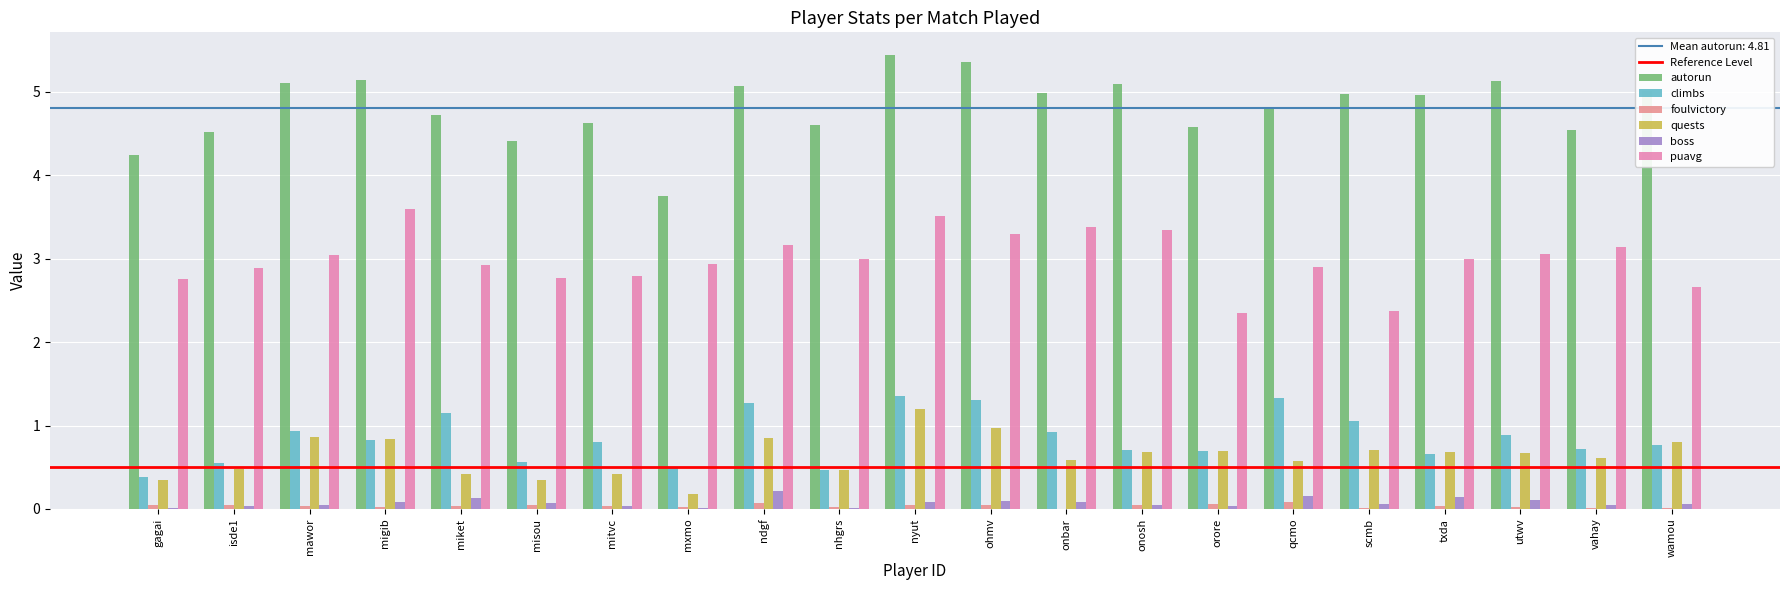

What is the total value across all series at isde1?

8.5